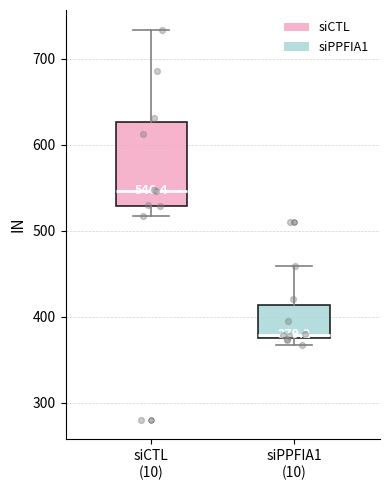

Which box has the lowest median line?

siPPFIA1 (10)